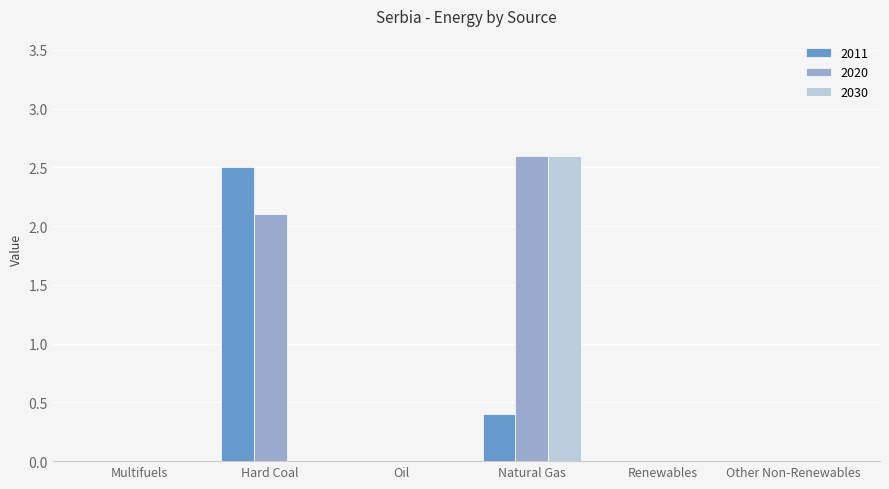

What is the average value of the 2011 series?

0.5